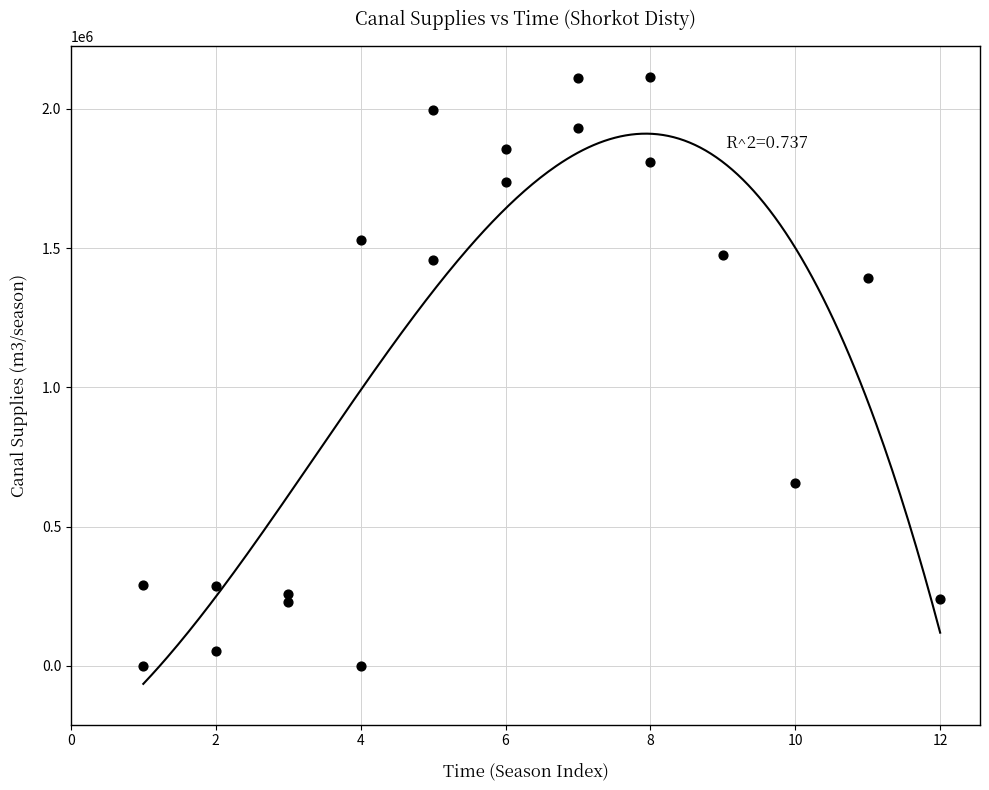

What is the range of Y values (max minus min)?

2115307.2